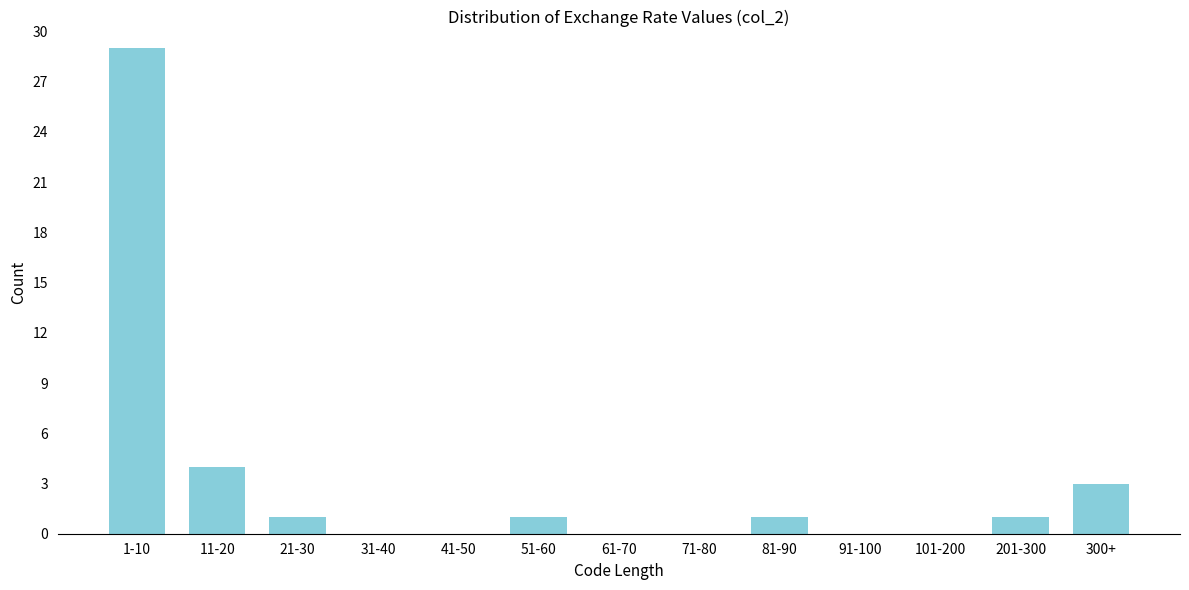

Reading left to right, list all the values displayed in this chart.

1-10=29	11-20=4	21-30=1	31-40=0	41-50=0	51-60=1	61-70=0	71-80=0	81-90=1	91-100=0	101-200=0	201-300=1	300+=3